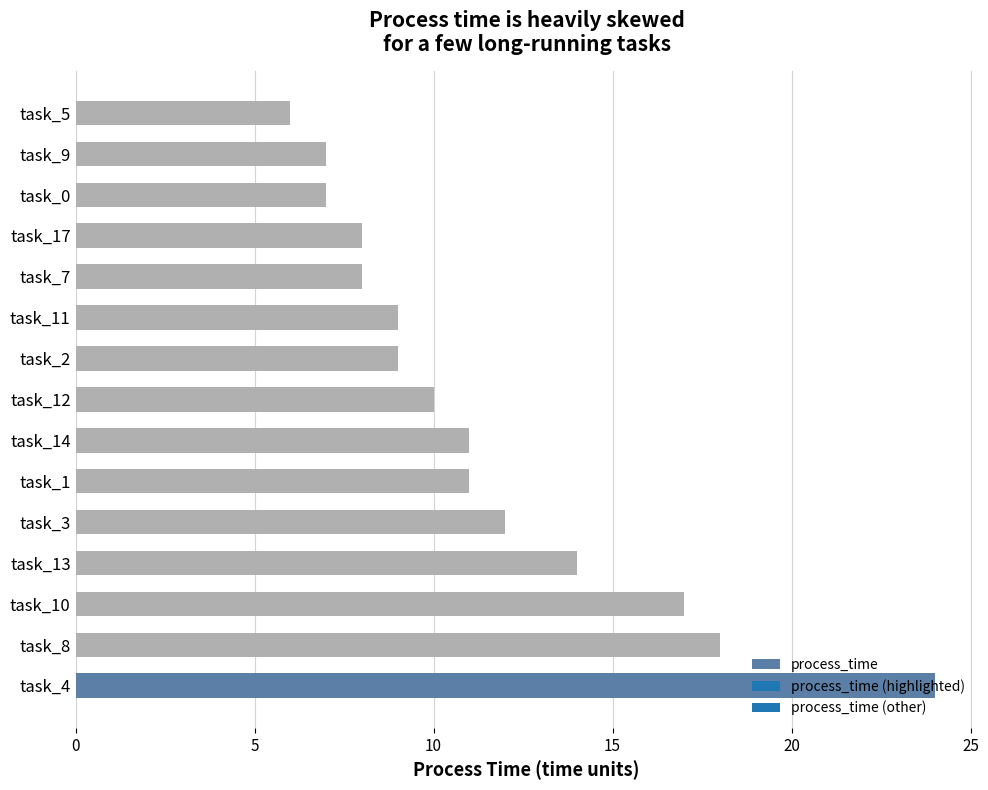

How many values are below 10?

7